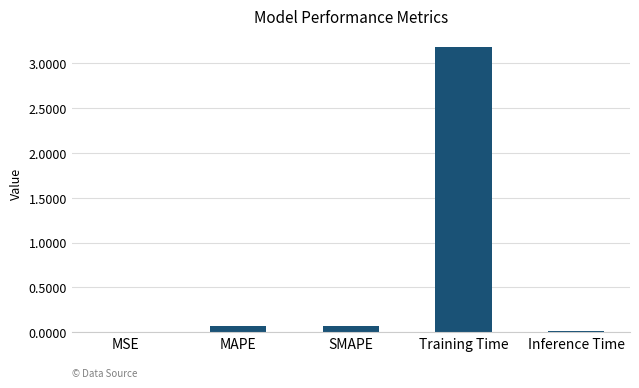

The chart shows a value of 0.0 at Inference Time. True or false?

True